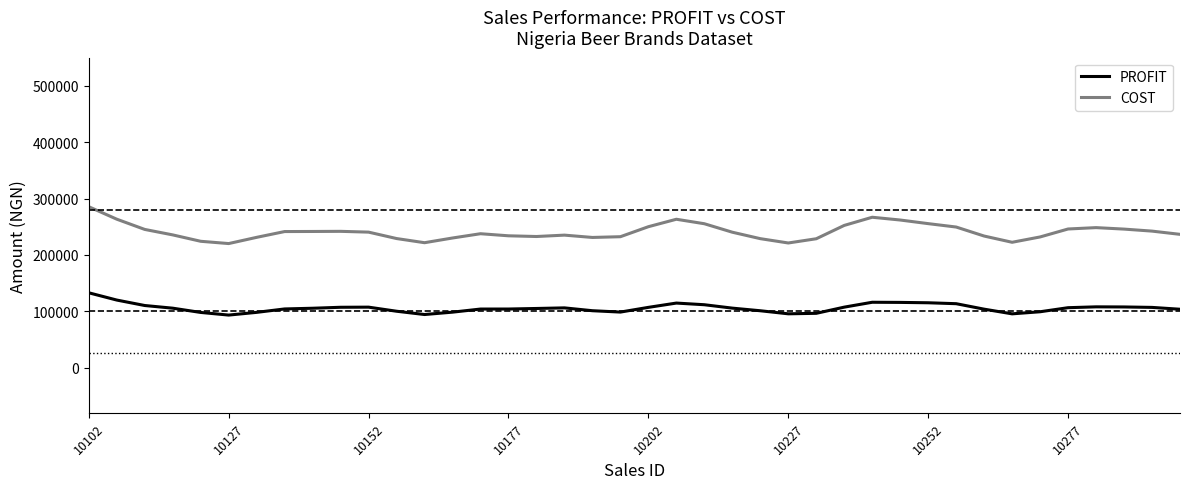

Between 21 and 27, which series saw the biggest shift?

COST